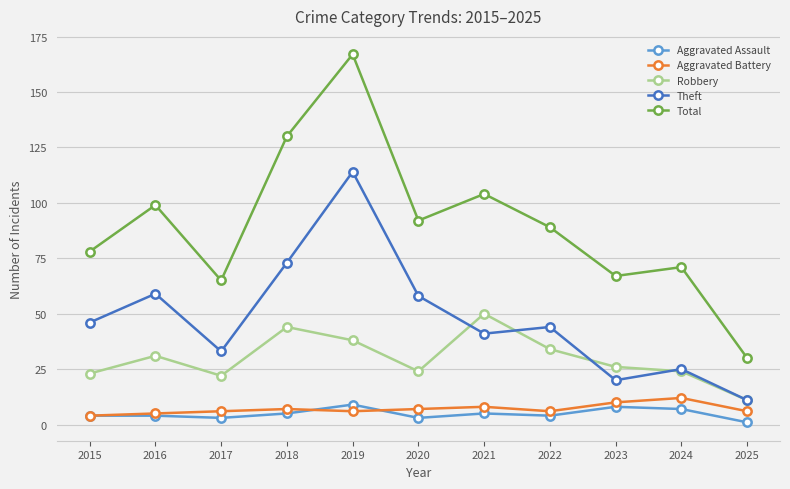

Reading right to left, transcribe all the data shown in this chart.

Aggravated Assault: 1	7	8	4	5	3	9	5	3	4	4
Aggravated Battery: 6	12	10	6	8	7	6	7	6	5	4
Robbery: 11	24	26	34	50	24	38	44	22	31	23
Theft: 11	25	20	44	41	58	114	73	33	59	46
Total: 30	71	67	89	104	92	167	130	65	99	78